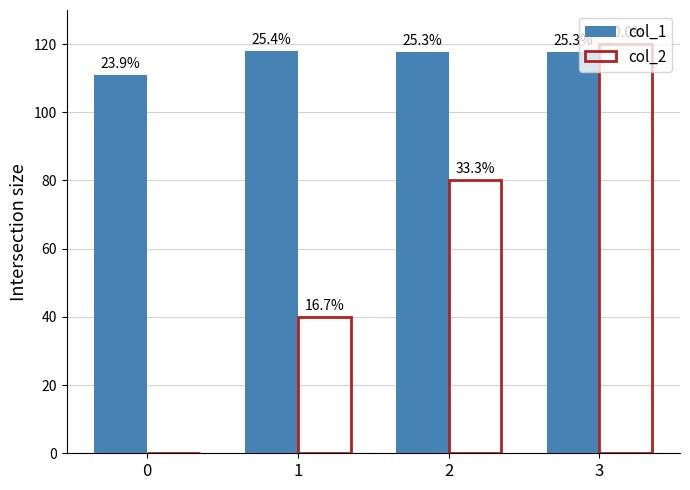

Between 1 and 2, which is larger?

1